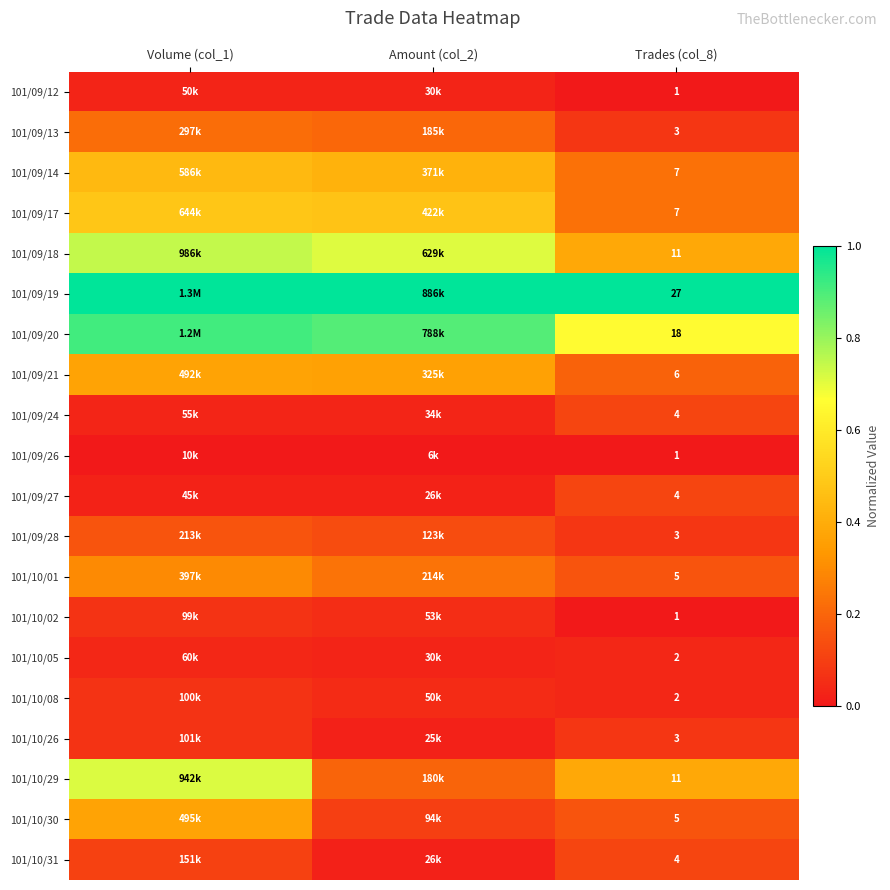

What is the difference between the 101/10/02 values at Amount (col_2) and Trades (col_8)?

0.1